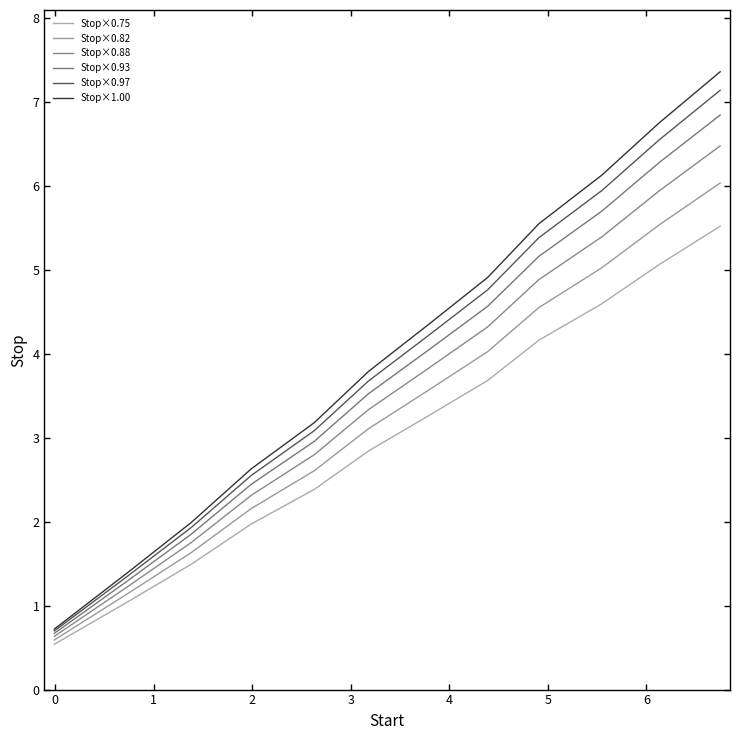

True or false: Stop×0.97 and Stop×0.88 intersect in this chart.

False